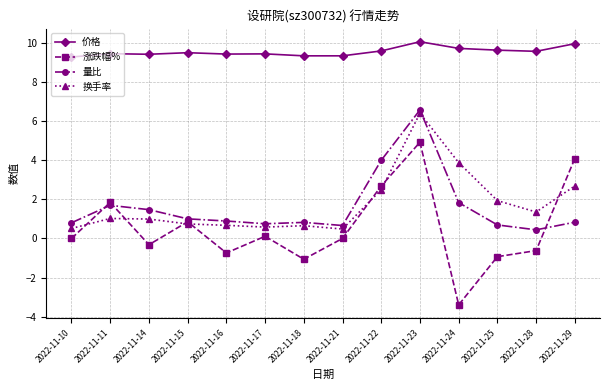

What is the lowest value of the 价格 series?

9.3